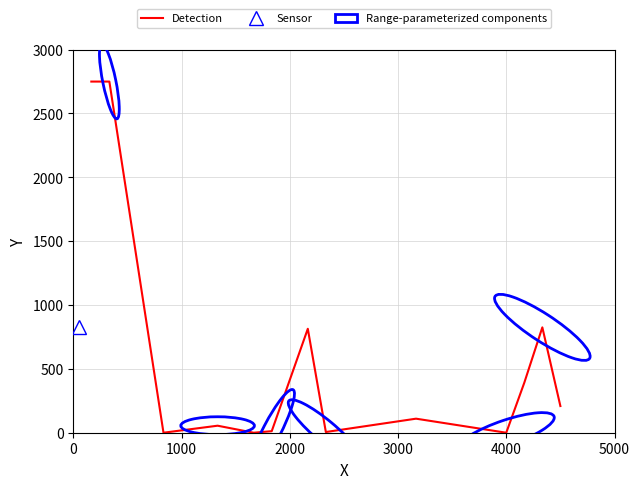

Reading left to right, extract all data points from this chart.

2750.0	2750.0	0.0	55.0	0.0	12.1	814.0	5.5	110.0	0.0	391.6	825.0	209.0